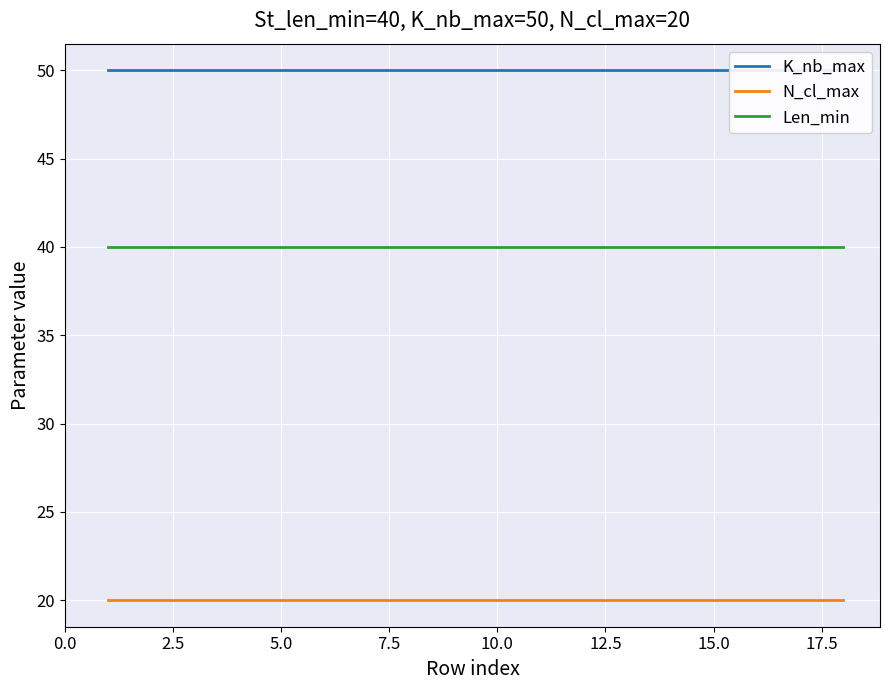

True or false: Len_min and N_cl_max intersect in this chart.

False